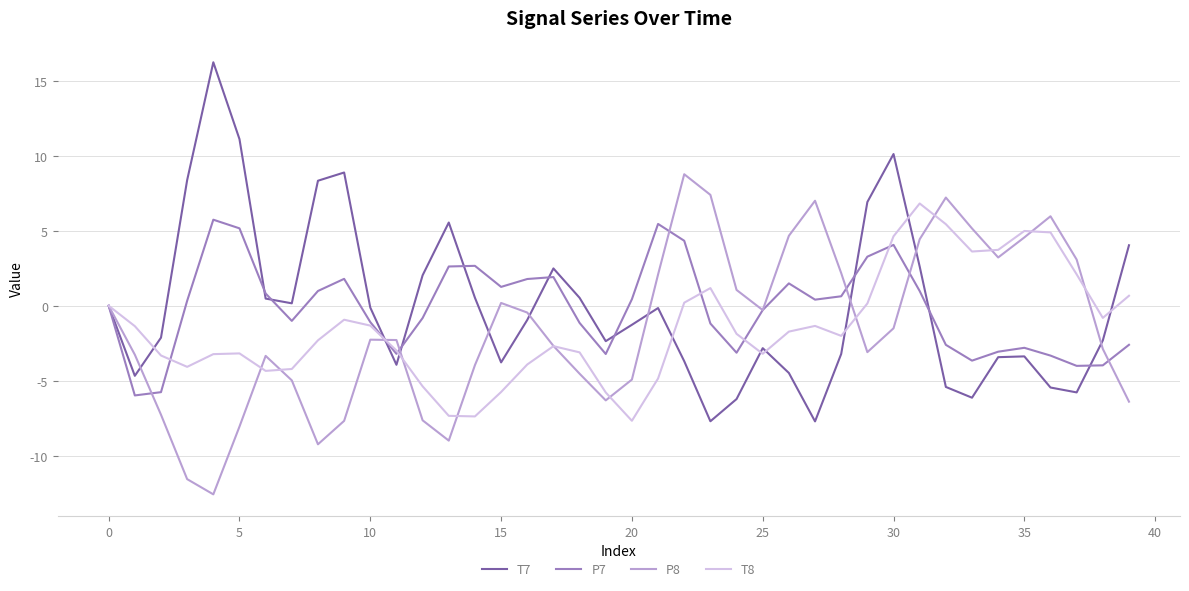

What is the minimum value shown in the chart?

-12.6